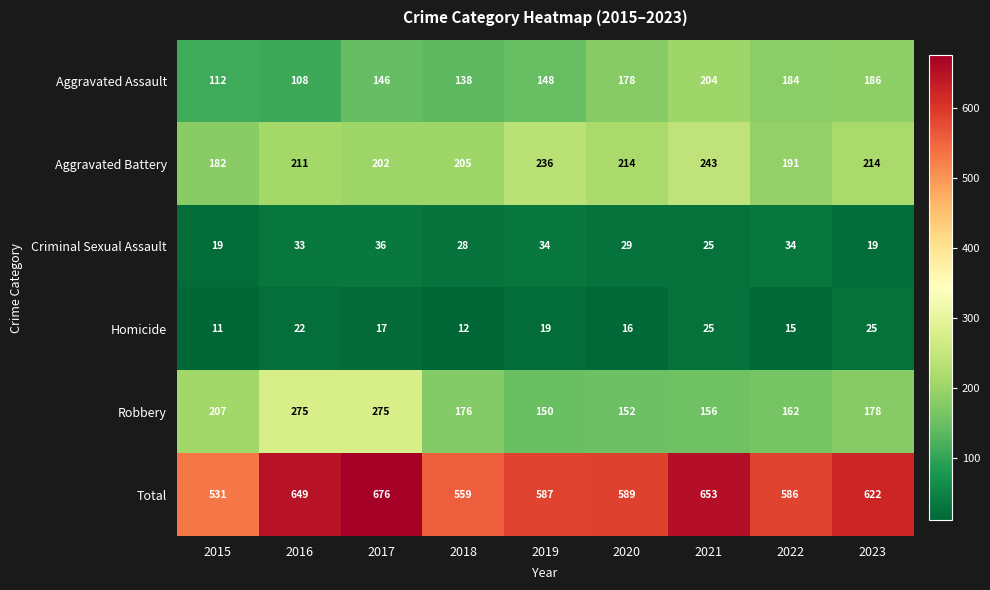

At how many categories does at least one series exceed 324?

9